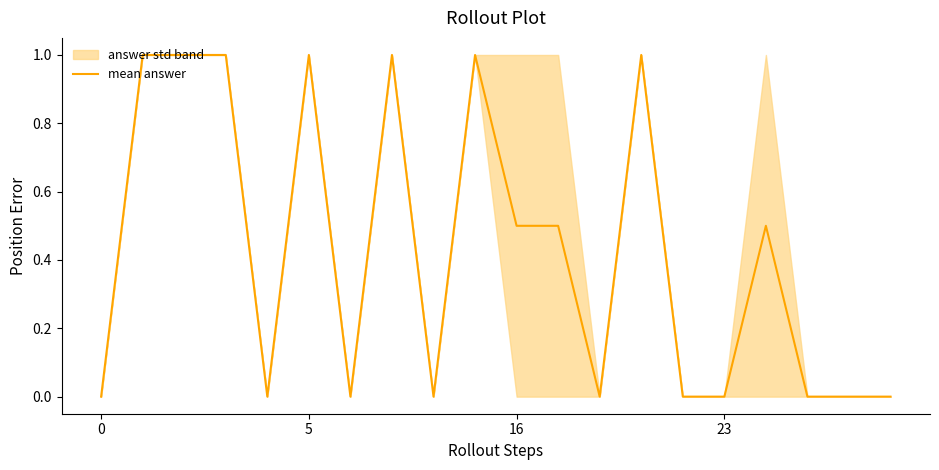

What is the difference between the maximum and minimum values?

1.0